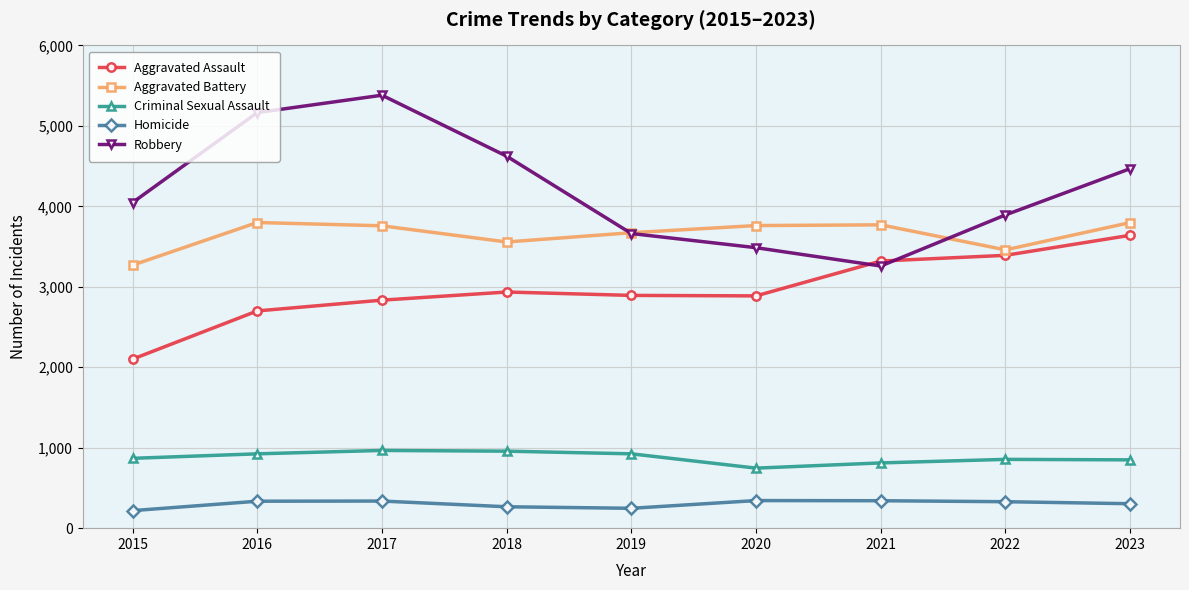

What are all the series names shown in the legend?

Aggravated Assault, Aggravated Battery, Criminal Sexual Assault, Homicide, Robbery